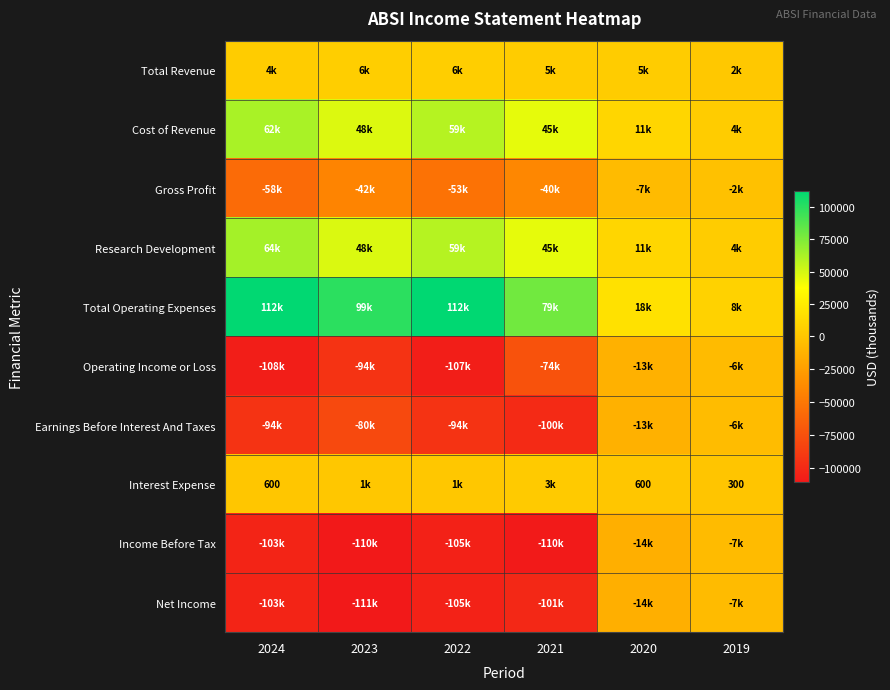

At which label does Gross Profit reach its minimum?

2024